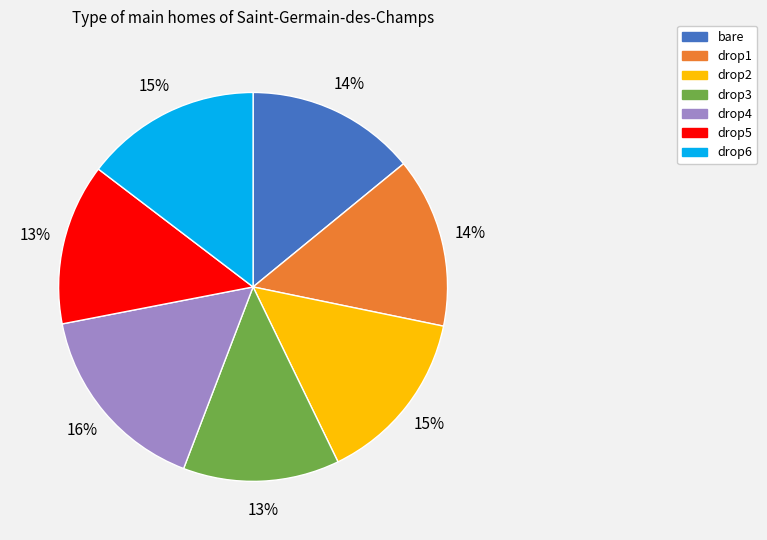

Does drop4 represent more than half of the total?

No